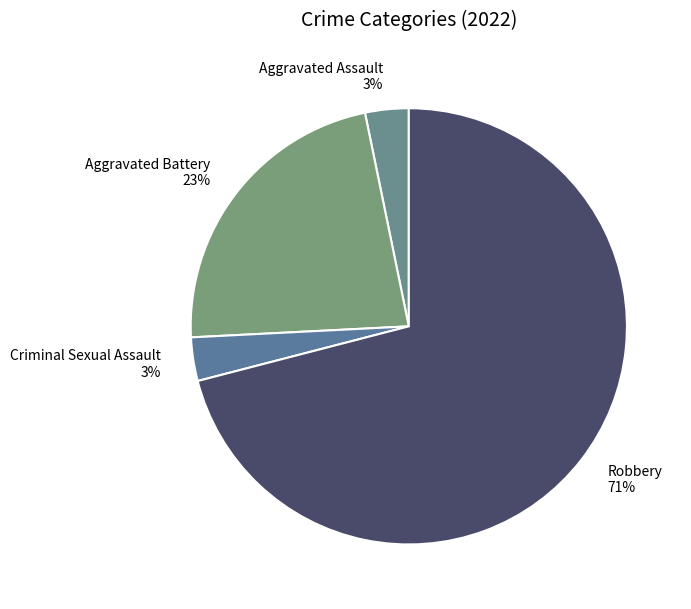

True or false: Robbery accounts for 71% of the total.

True